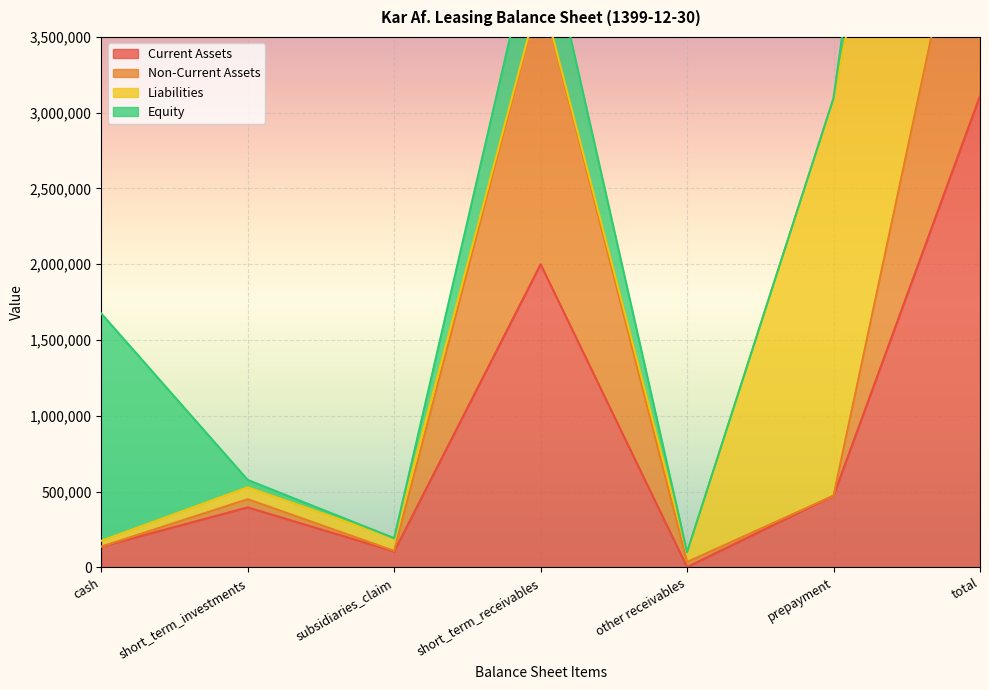

True or false: Current Assets and Non-Current Assets intersect in this chart.

False